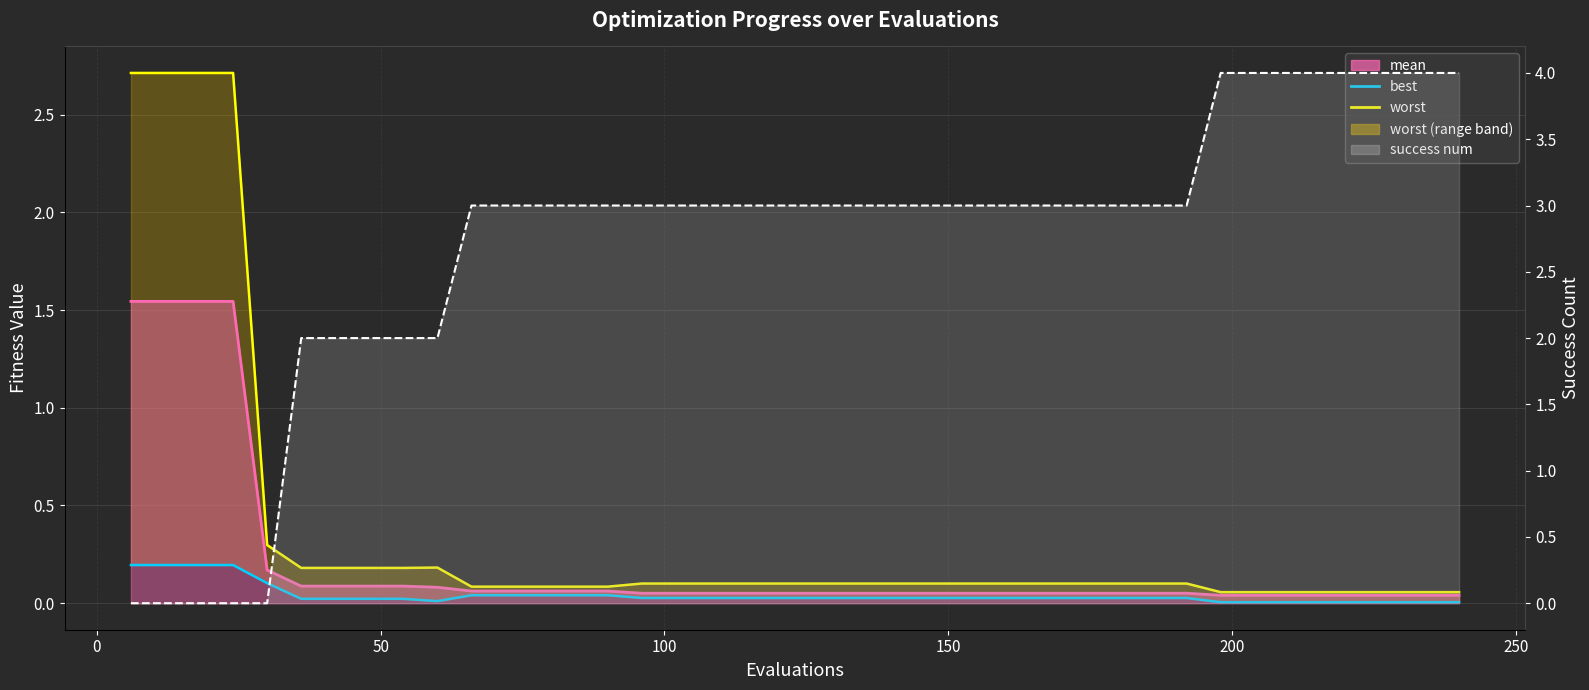

True or false: success num and worst cross at least once.

True